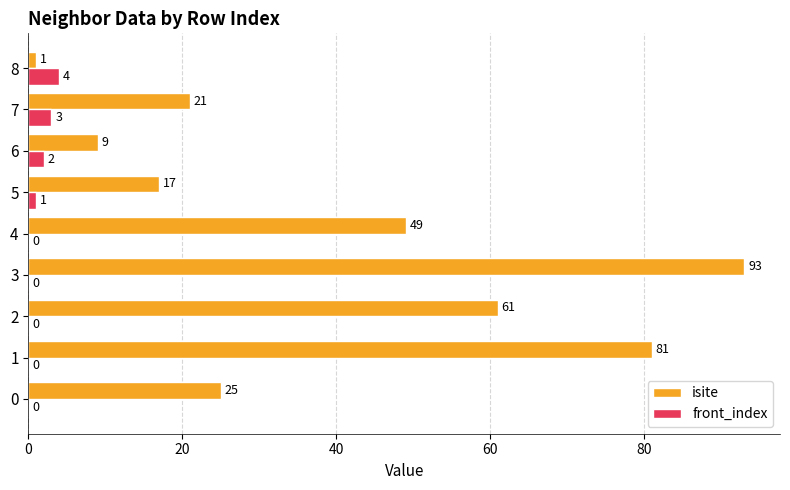

Which label corresponds to the largest value in the chart?

3